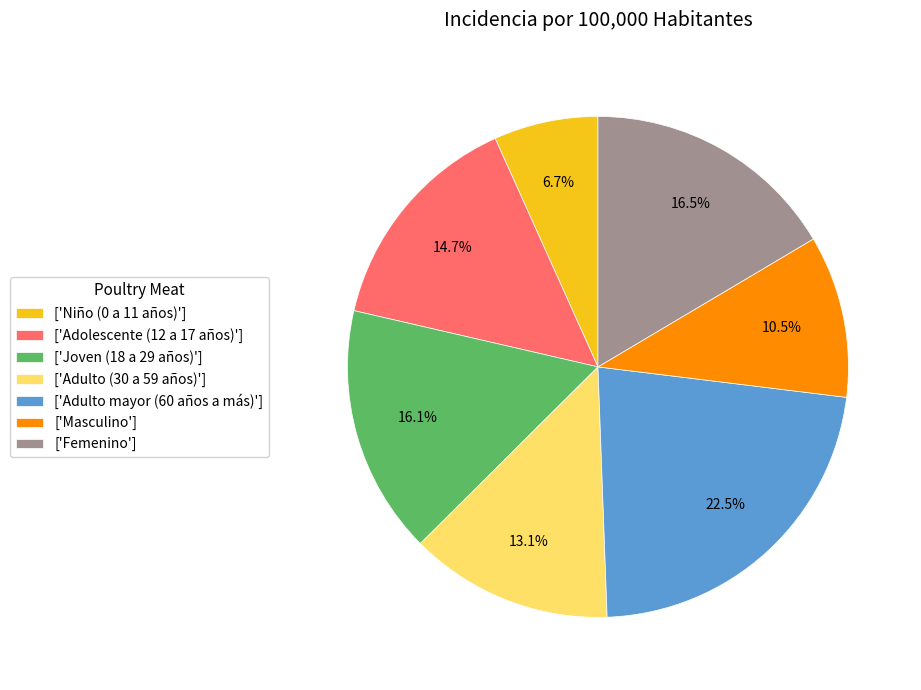

Which category has the smallest portion of the pie?

['Niño (0 a 11 años)']